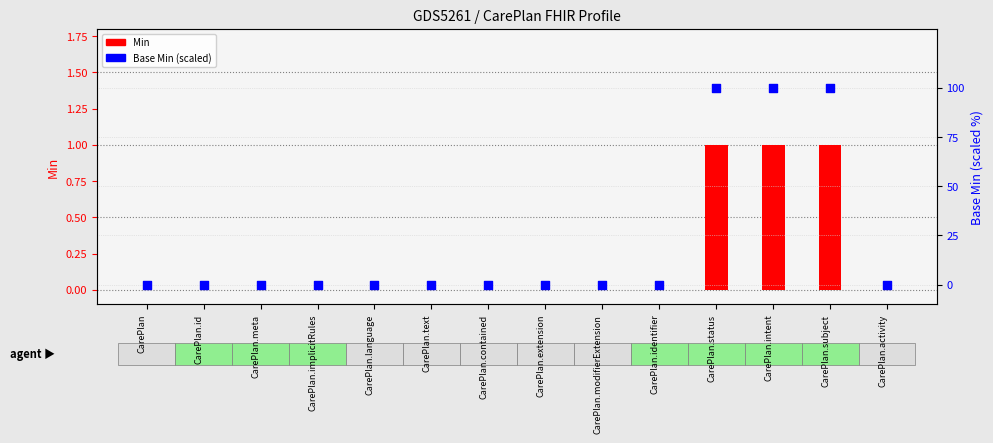

At which category is the sum across all series the highest?

CarePlan.status